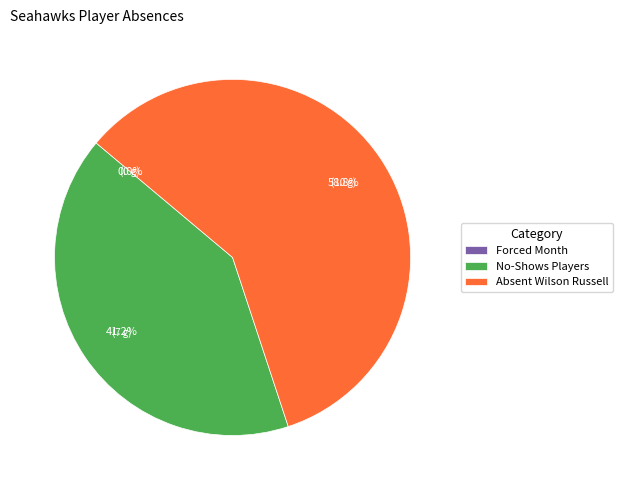

Does absent Wilson Russell were OTAs the represent more than half of the total?

Yes